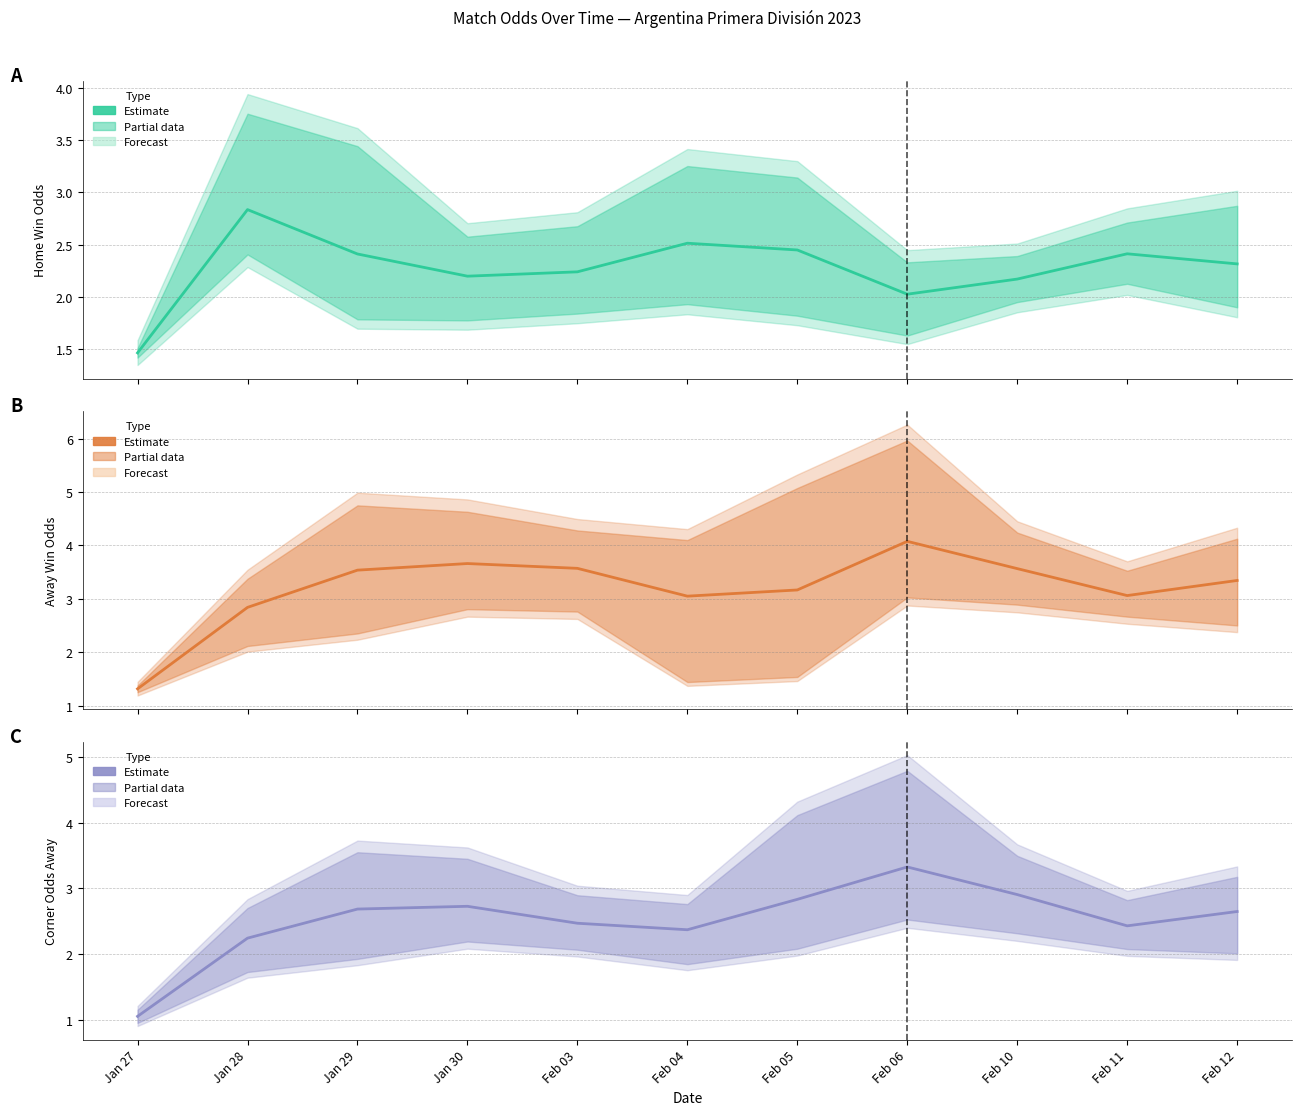

In Corner Odds Away, how many points are higher than both neighbors (excluding endpoints)?

2